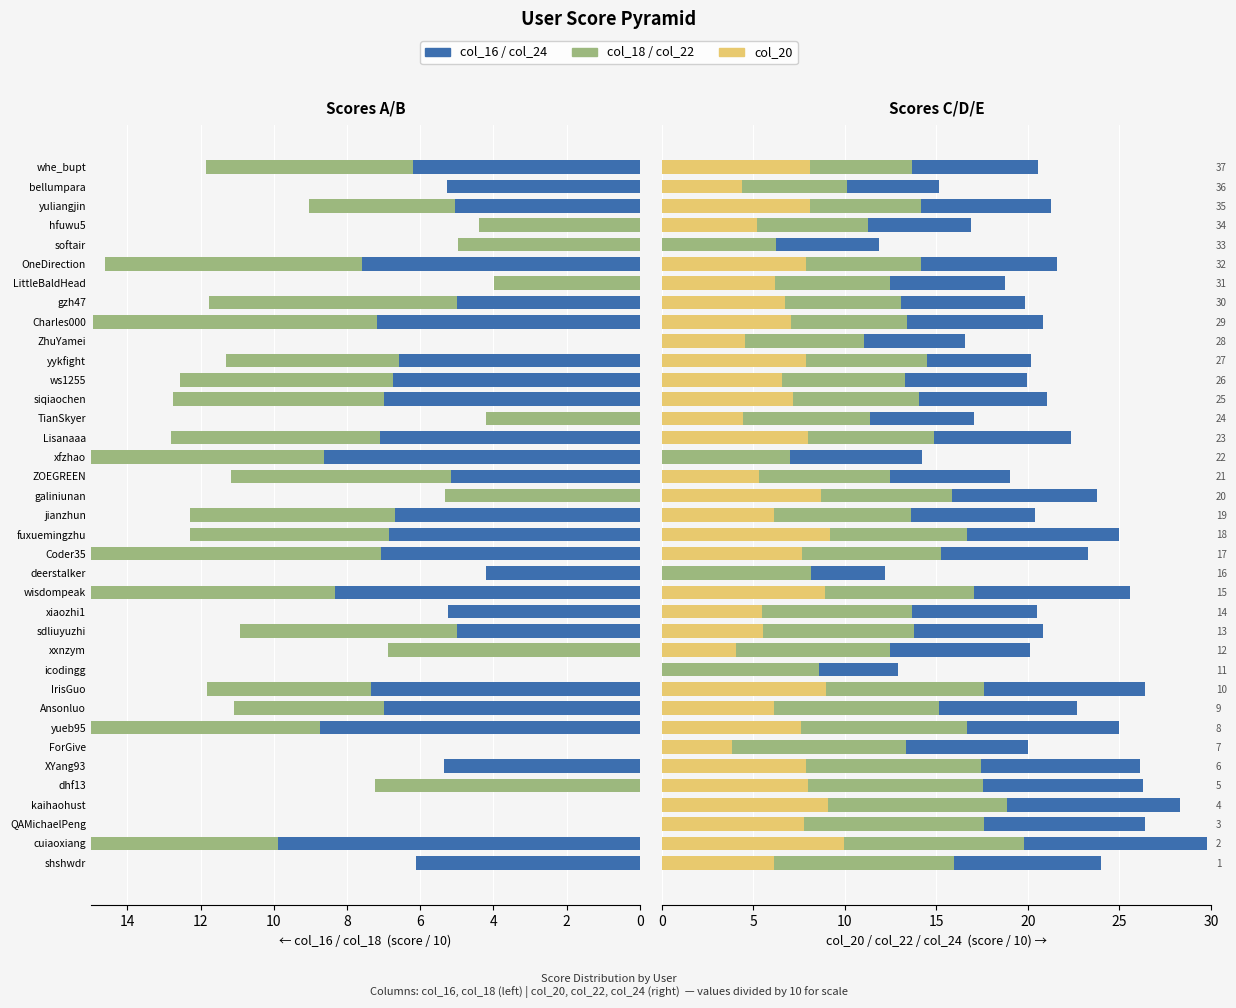

Is the value of col_20 at ForGive greater than the value of col_18 at softair?

No